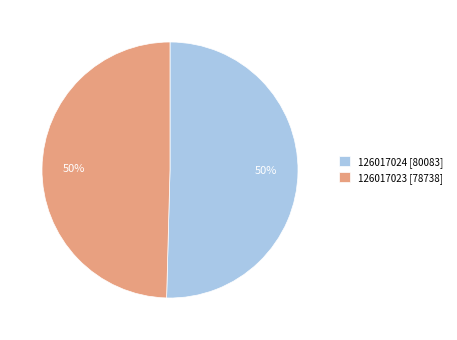

What percentage is the 126017023 [78738] slice, to the nearest percent?

50%